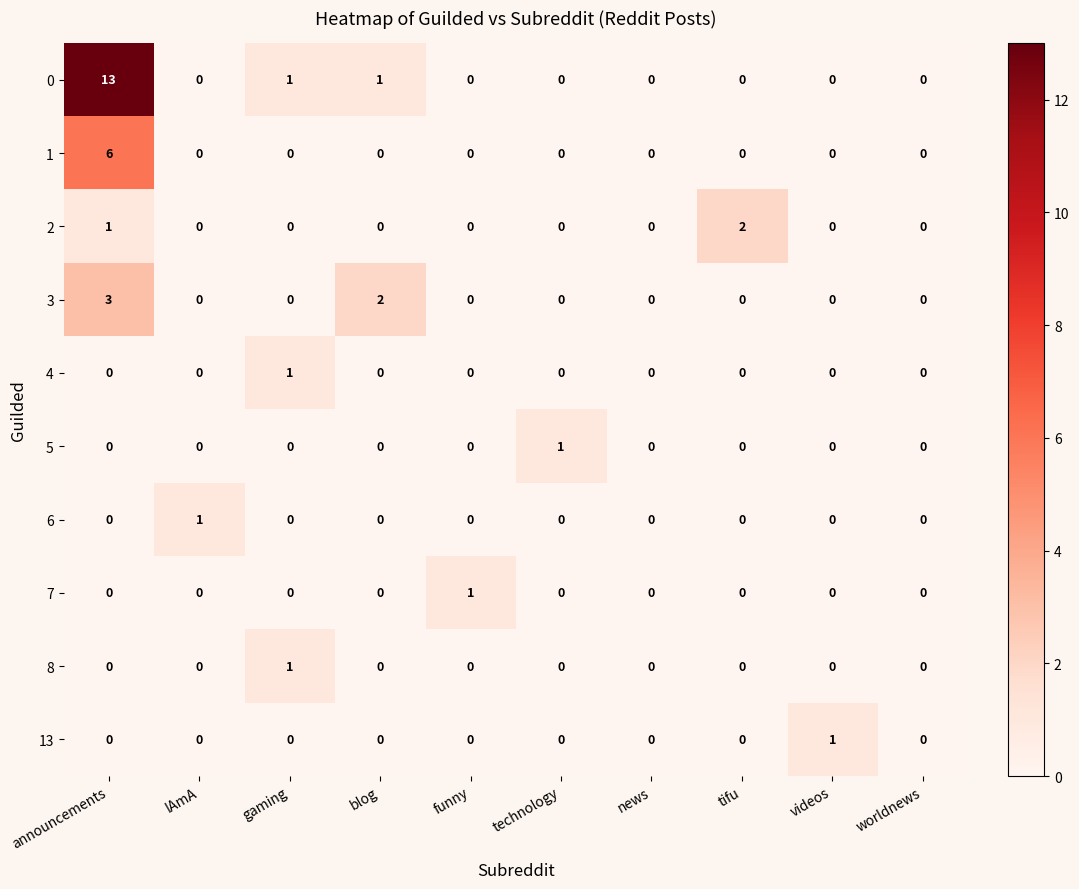

Which category has the highest value across all series?

announcements